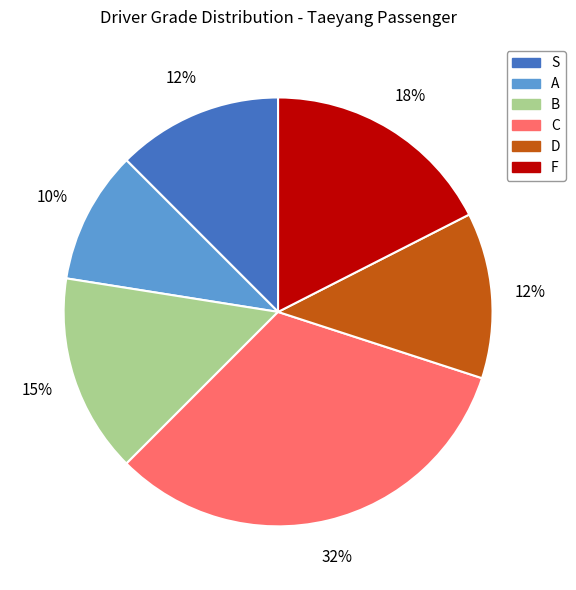

The B slice represents 15% of the pie. True or false?

True